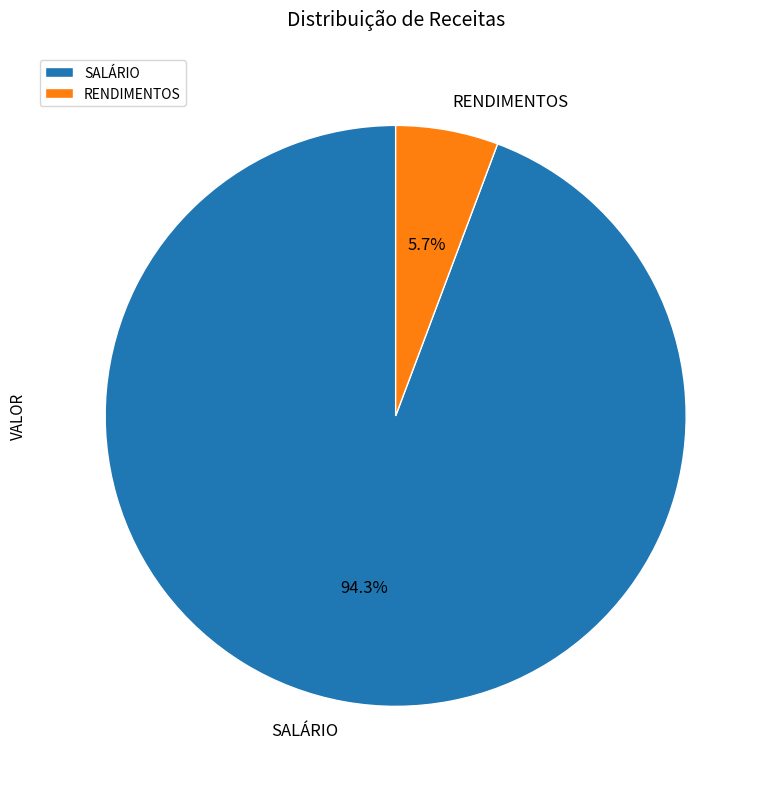

To the nearest percent, what is the difference between the largest and smallest slice percentages?

89%